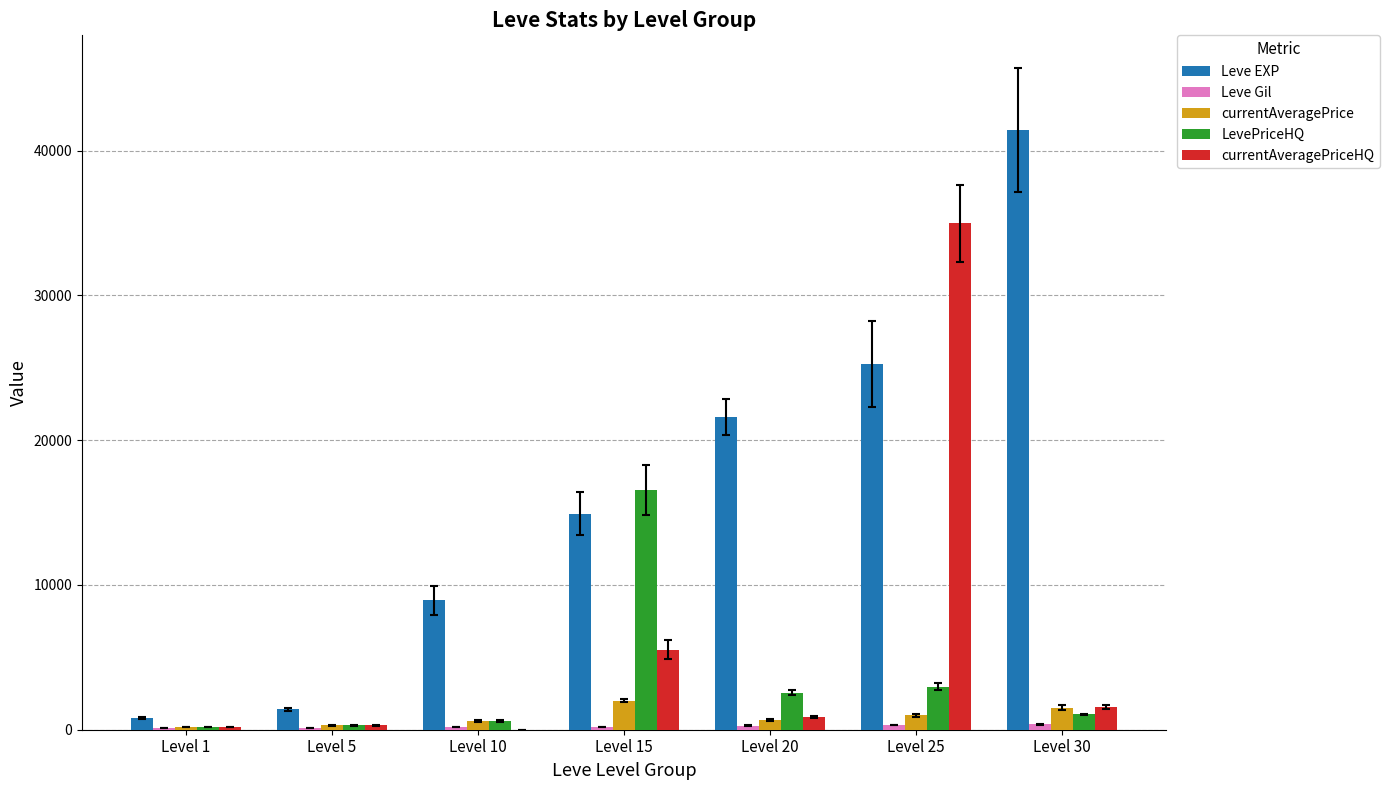

Are the bars horizontal?

No